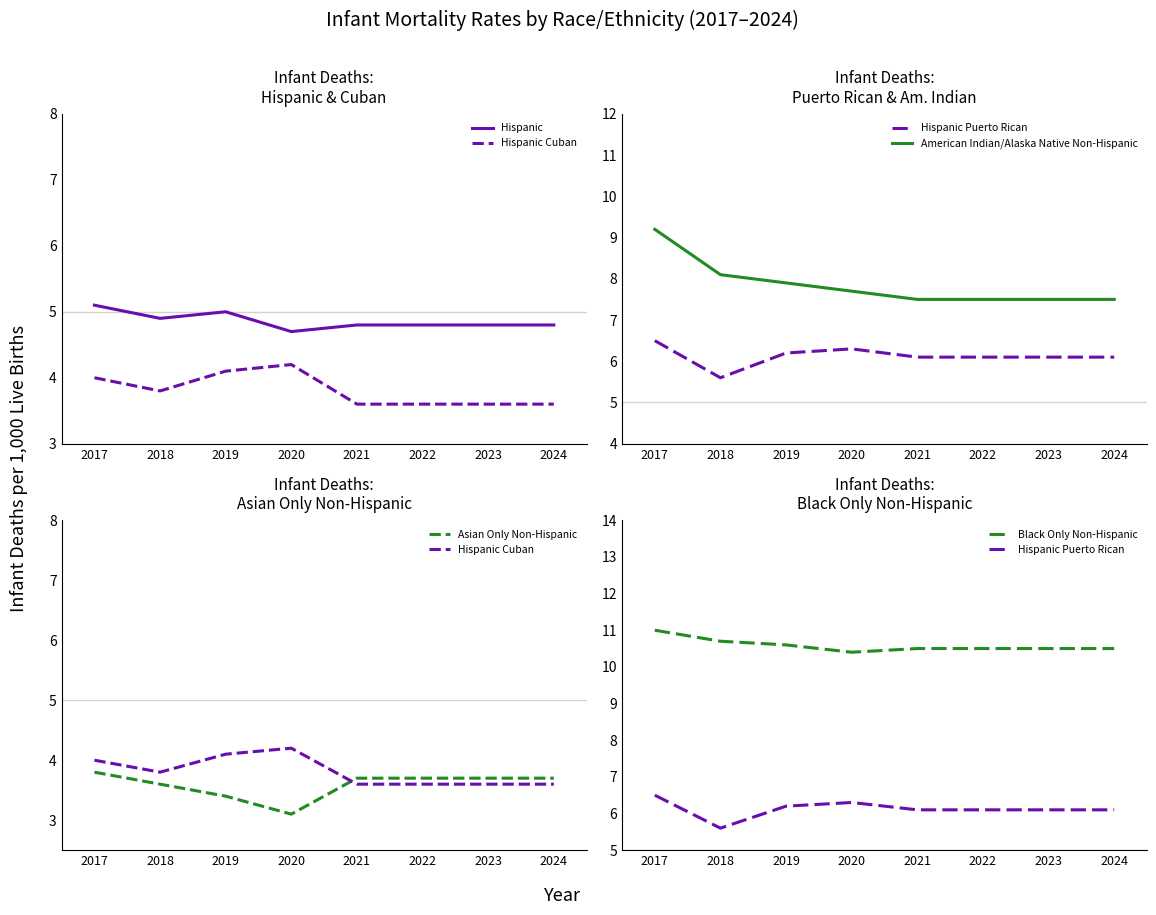

At which label does Hispanic Puerto Rican reach its minimum?

2018